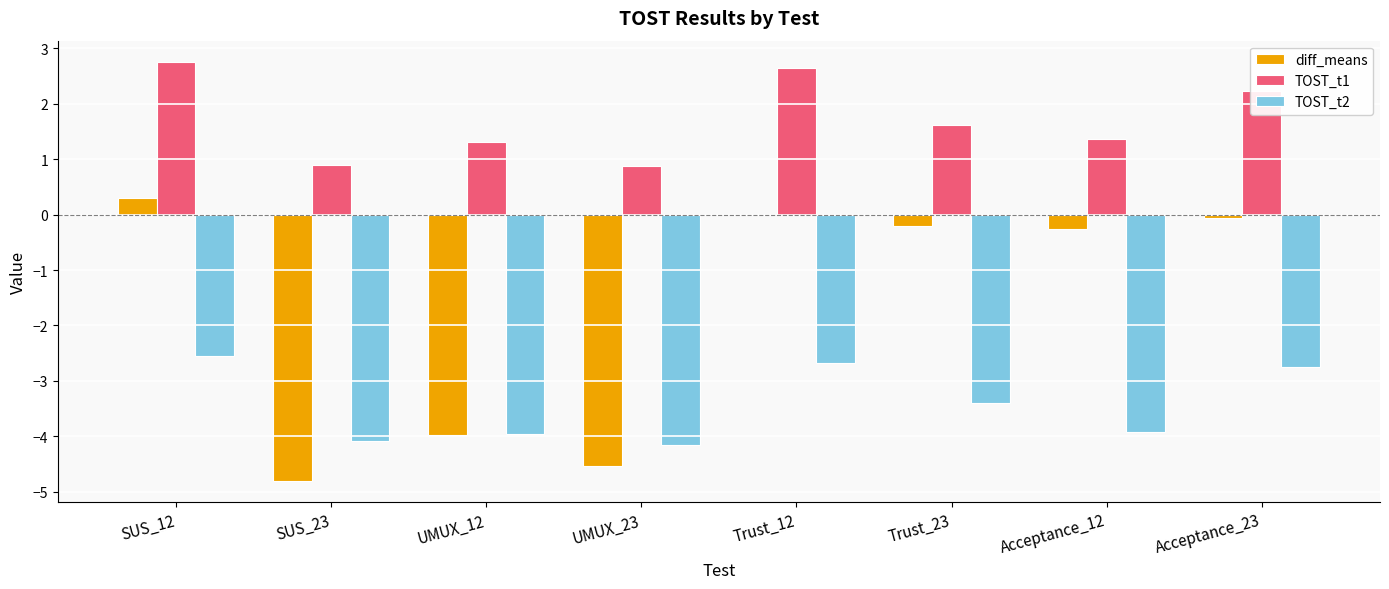

Which series changed the most between SUS_23 and Acceptance_23?

diff_means